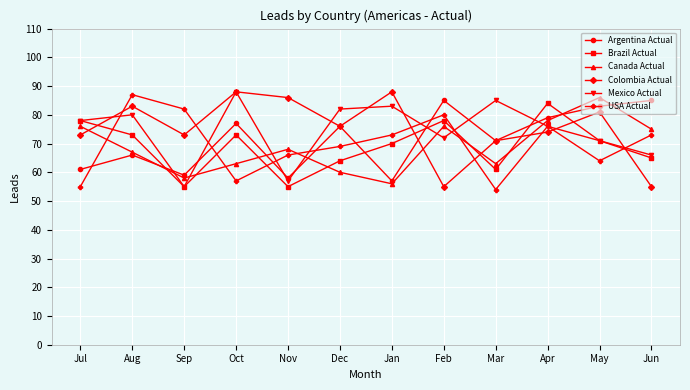

The Mexico Actual series shows 66 at Jun. True or false?

True